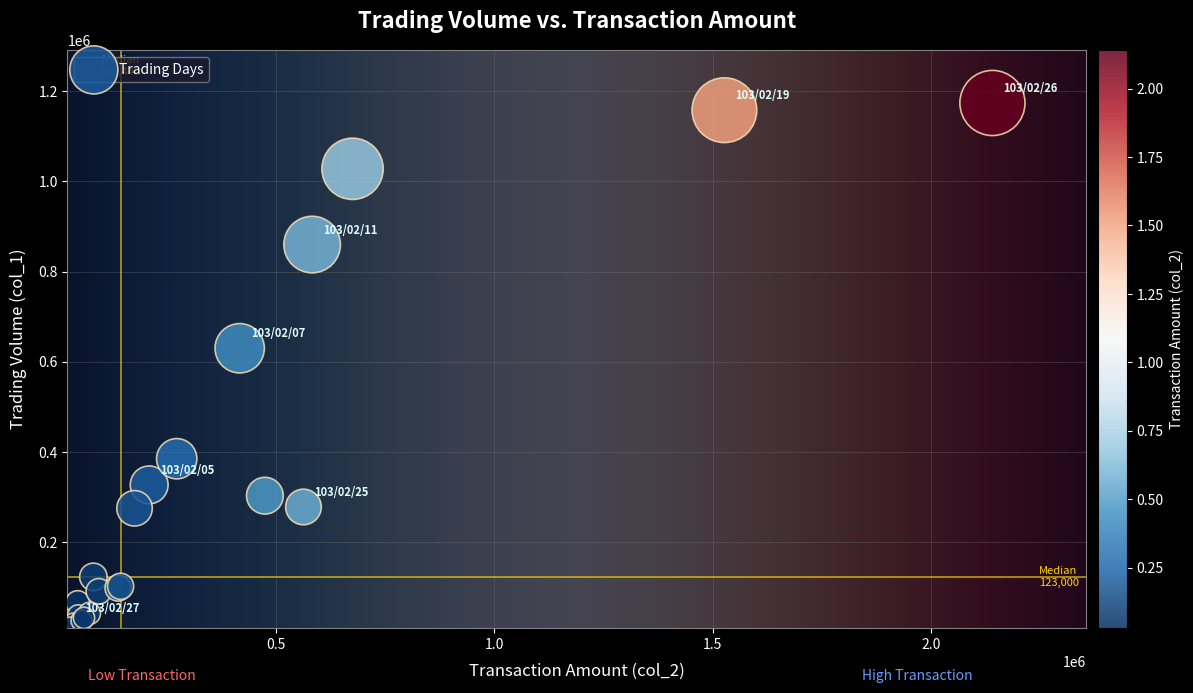

What Y value in the scatter plot is closest to 593000?

630000